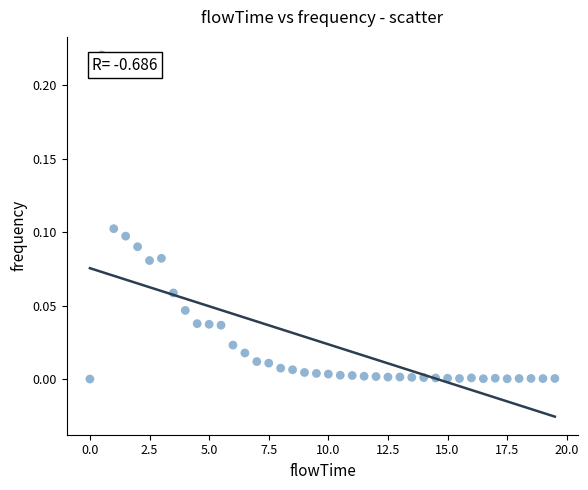

What is the range of X values (max minus min)?

19.5